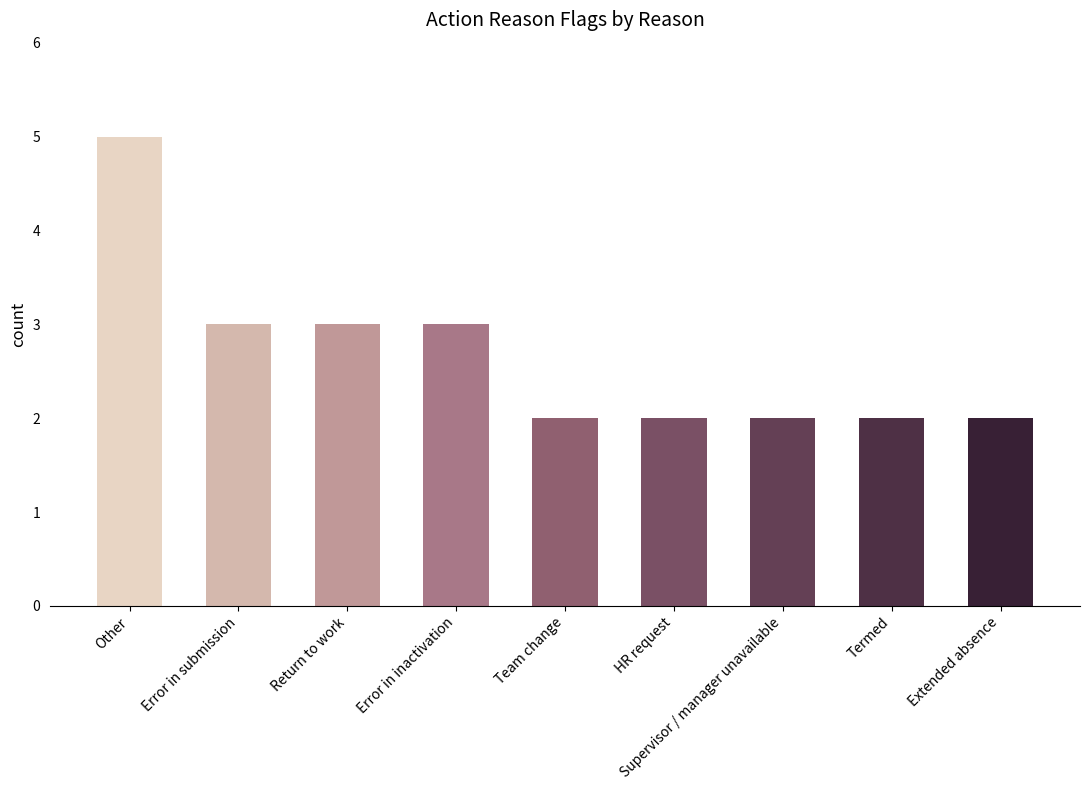

Reading left to right, transcribe all the data shown in this chart.

Other=5	Error in submission=3	Return to work=3	Error in inactivation=3	Team change=2	HR request=2	Supervisor / manager unavailable=2	Termed=2	Extended absence=2